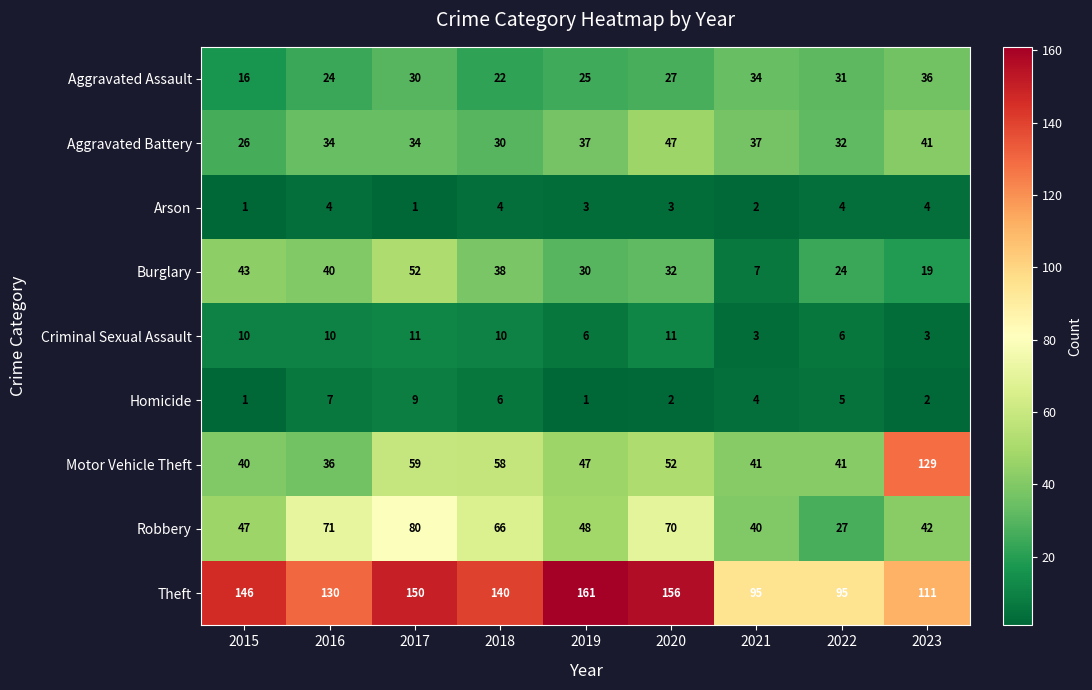

List the series in order of their peak value, lowest first.

Arson, Homicide, Criminal Sexual Assault, Aggravated Assault, Aggravated Battery, Burglary, Robbery, Motor Vehicle Theft, Theft